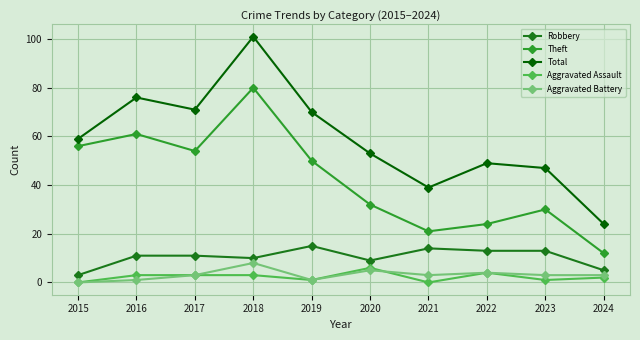

True or false: Theft has more than 2 points higher than both neighbors.

True